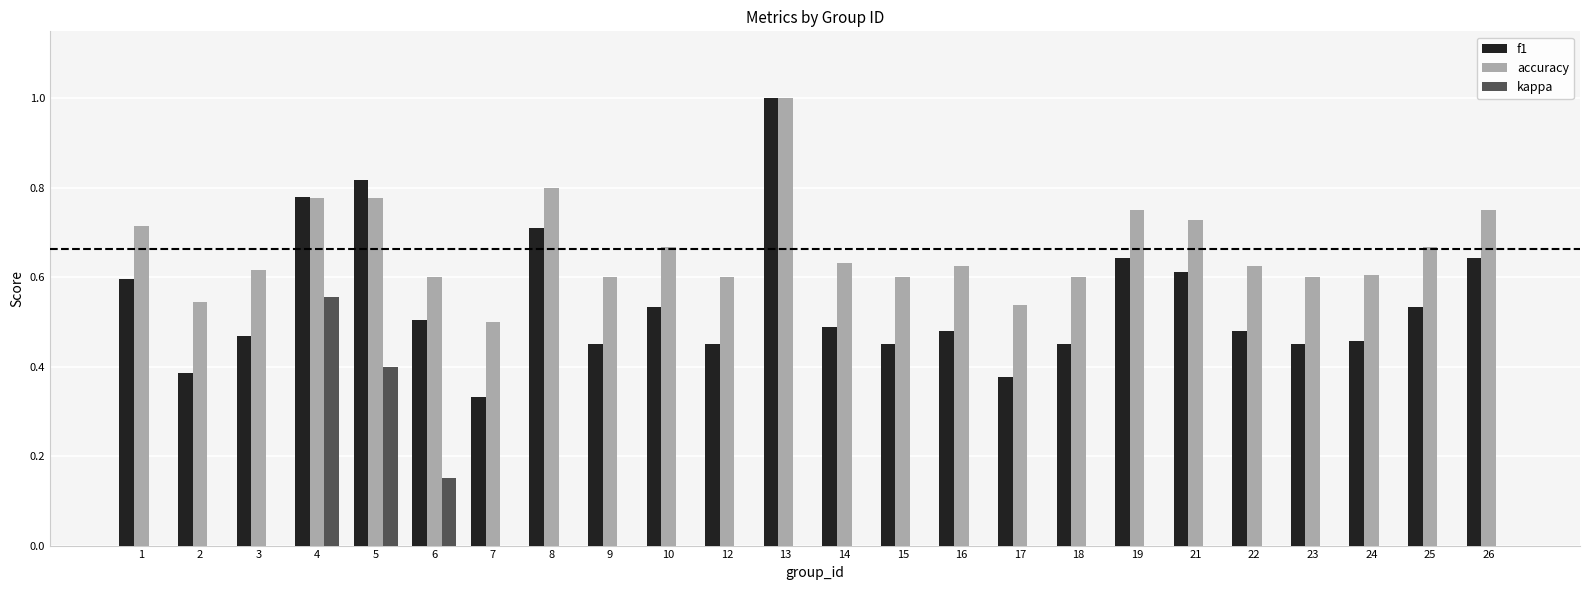

Is it true that f1 equals 0.7 at 8?

True